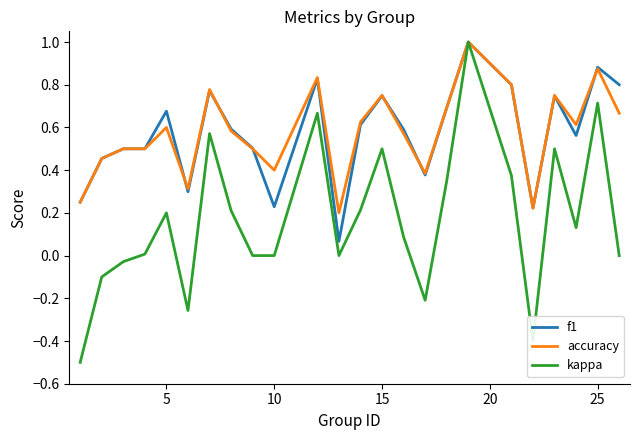

What is the highest value of the accuracy series?

1.0